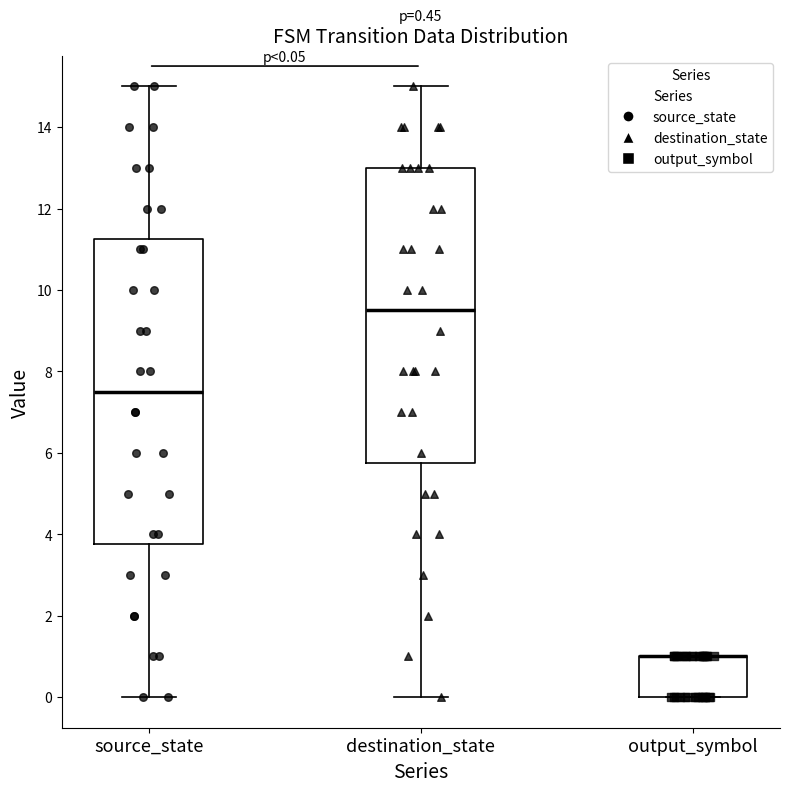

Which box is the tallest, from its lower edge to its upper edge?

source_state